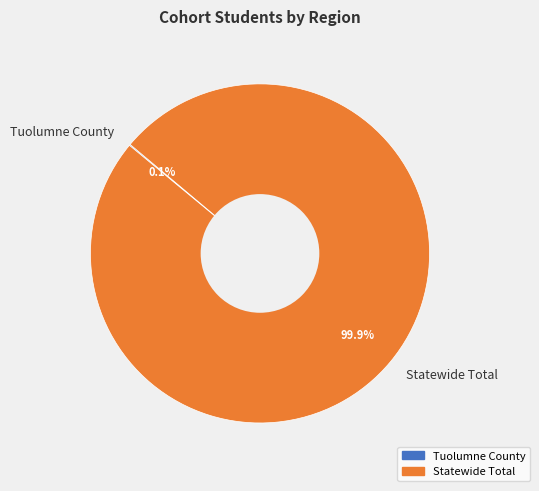

Which slice is the largest?

Statewide Total